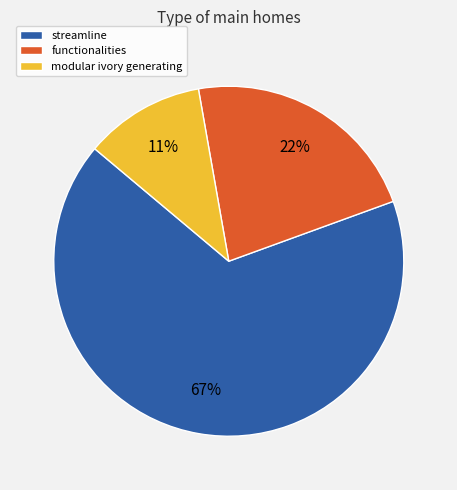

To the nearest percent, what is the difference between the largest and smallest slice percentages?

56%